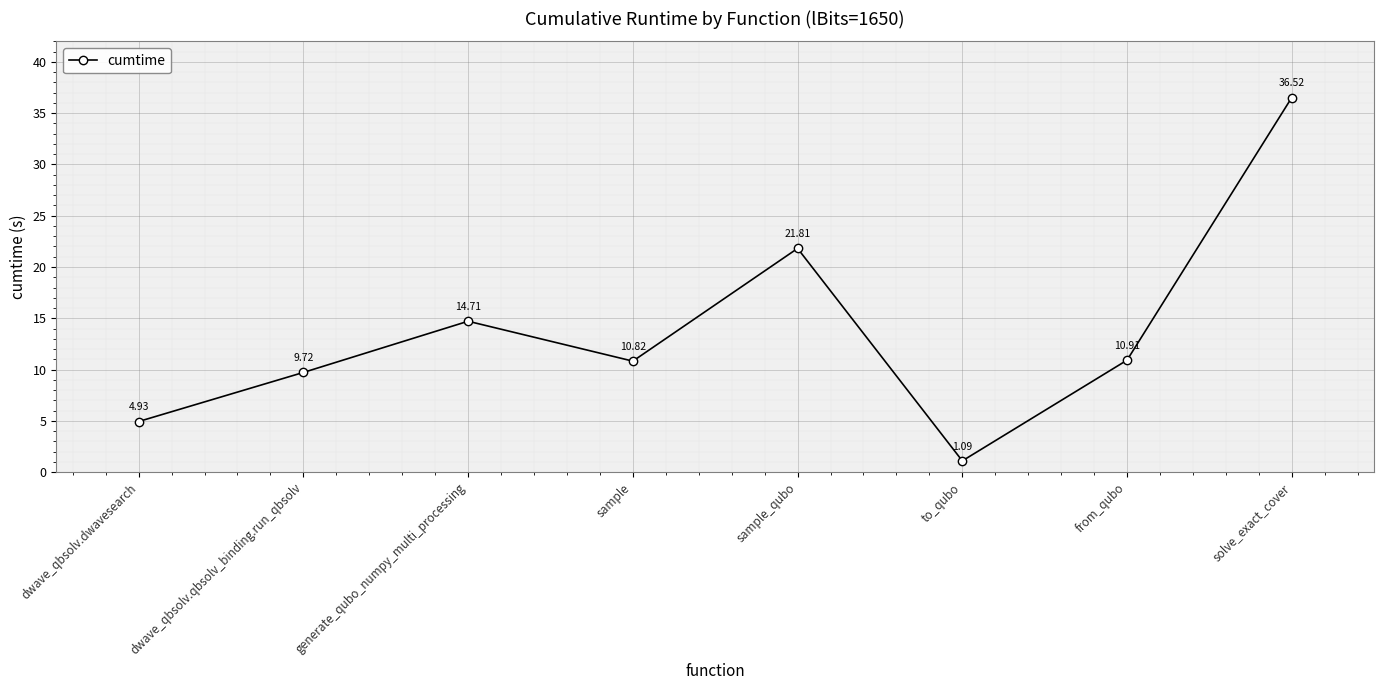

The chart shows a value of 19.7 at generate_qubo_numpy_multi_processing. True or false?

False